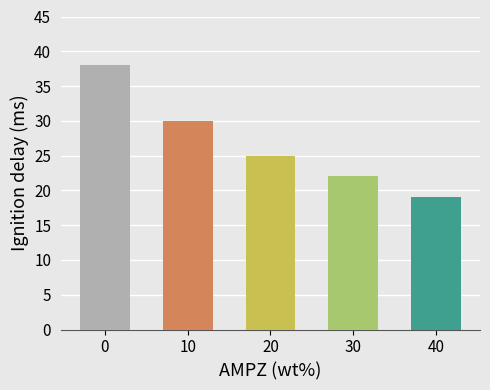

What value does the data have at 10?

30